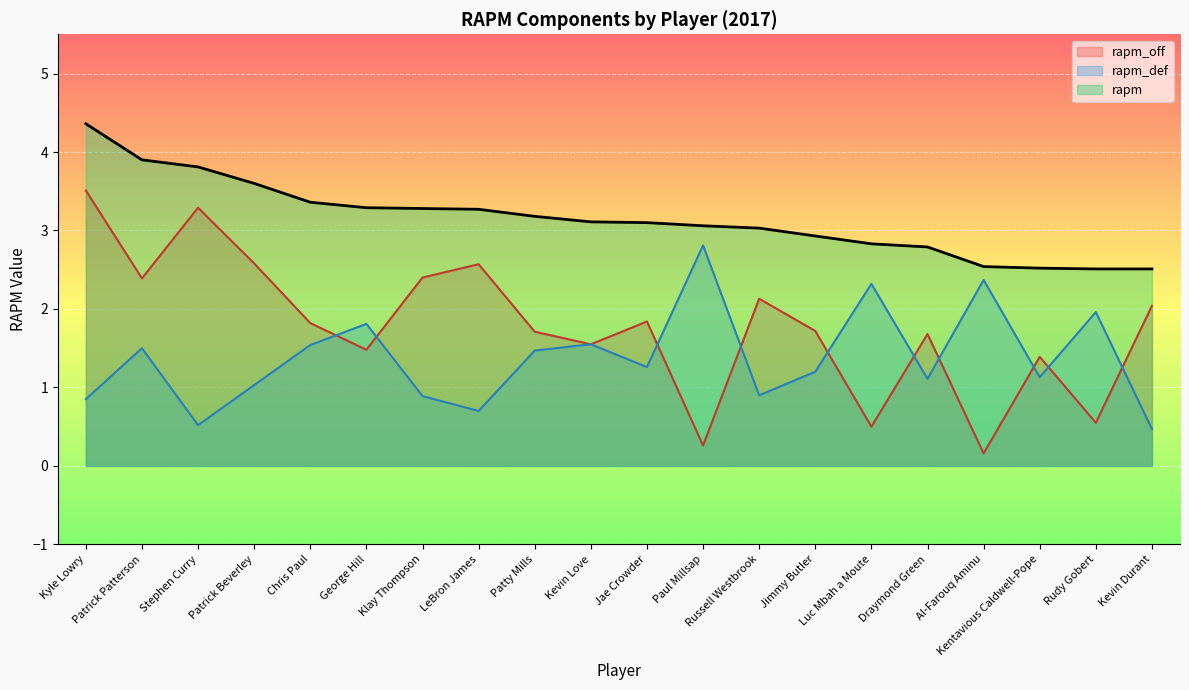

The rapm_off series shows 3.5 at Kyle Lowry. True or false?

True